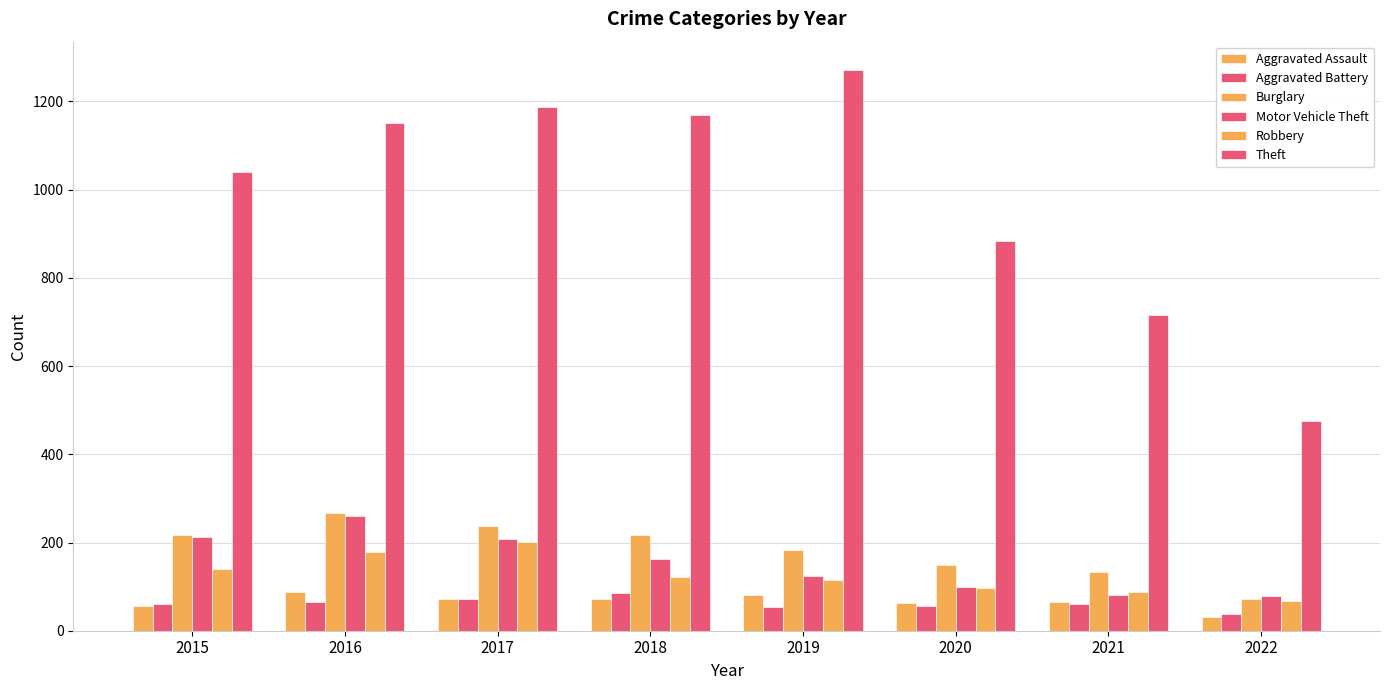

What is the maximum value shown in the chart?

1272